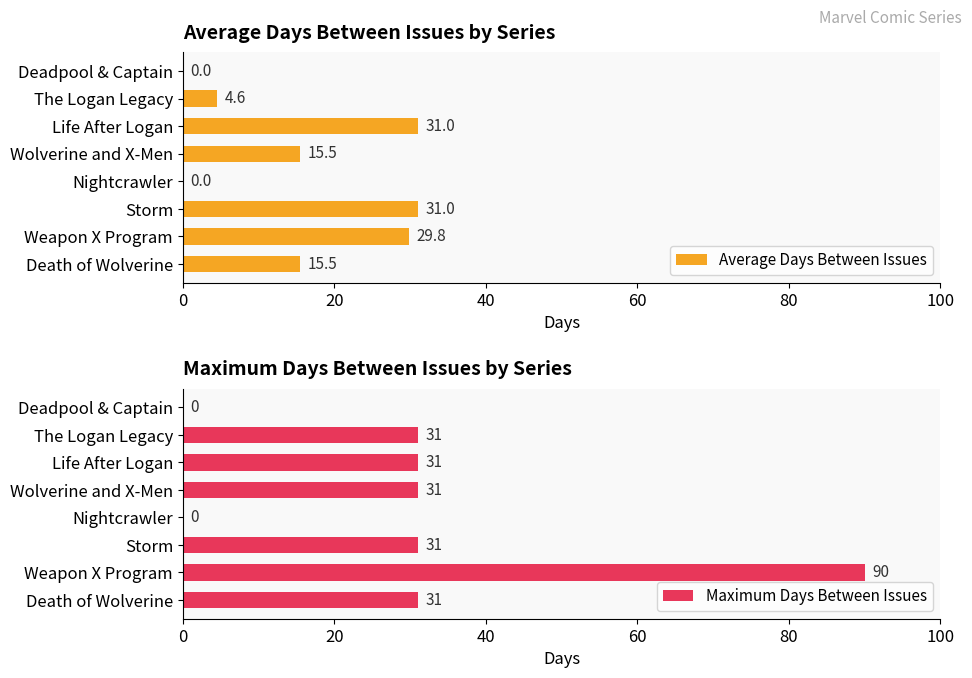

How many values in Average Days Between Issues are above zero?

6